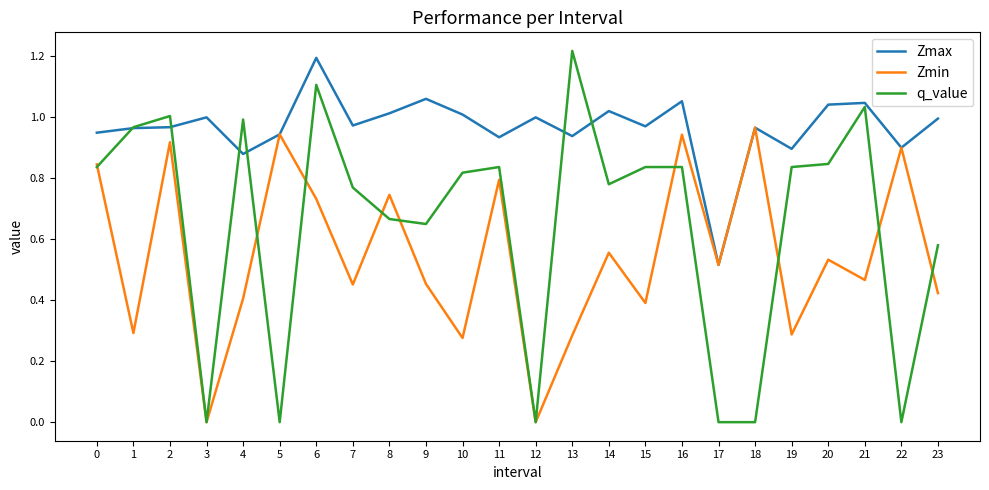

At 15, list the series in order from smallest to largest.

Zmin, q_value, Zmax